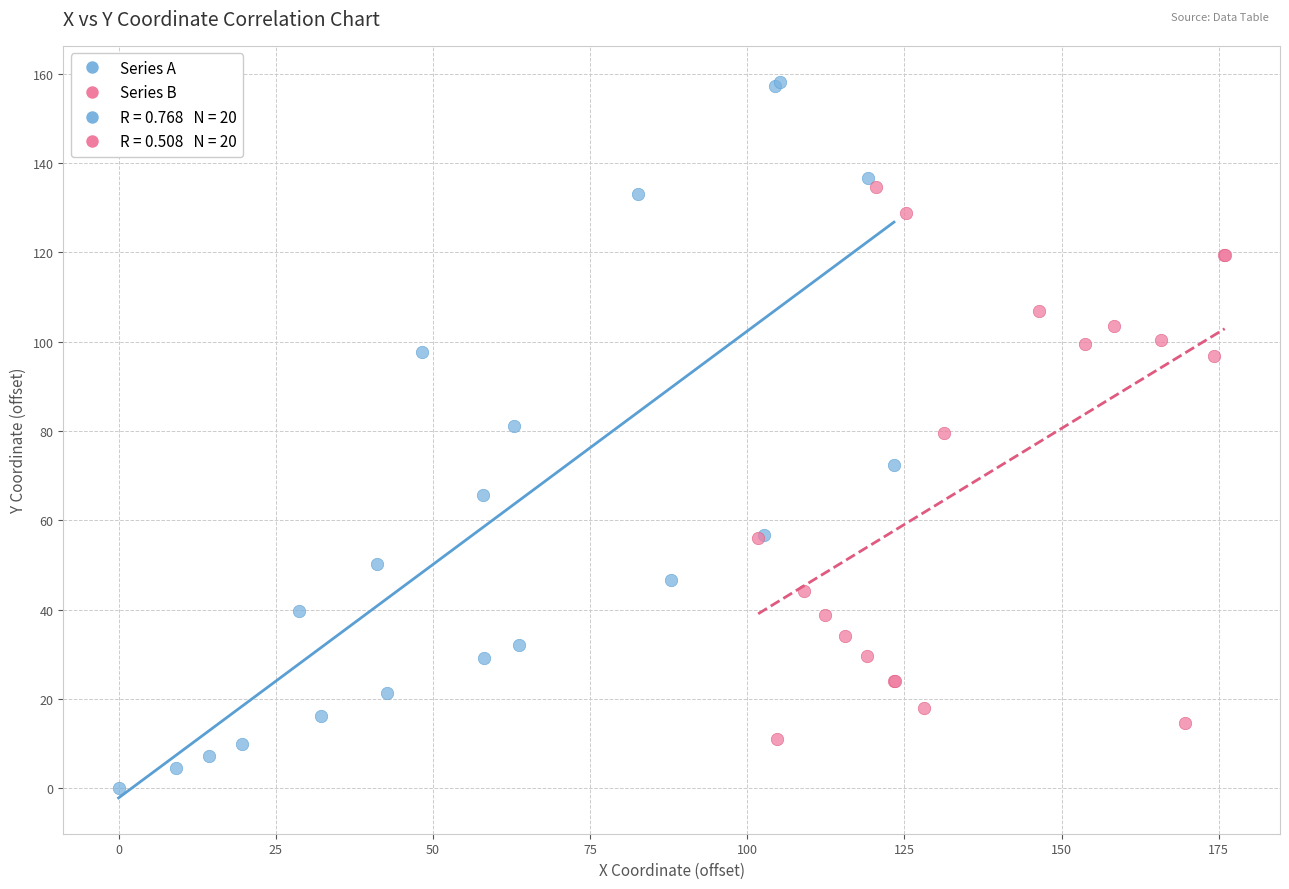

Which series reaches the maximum Y coordinate?

Series A